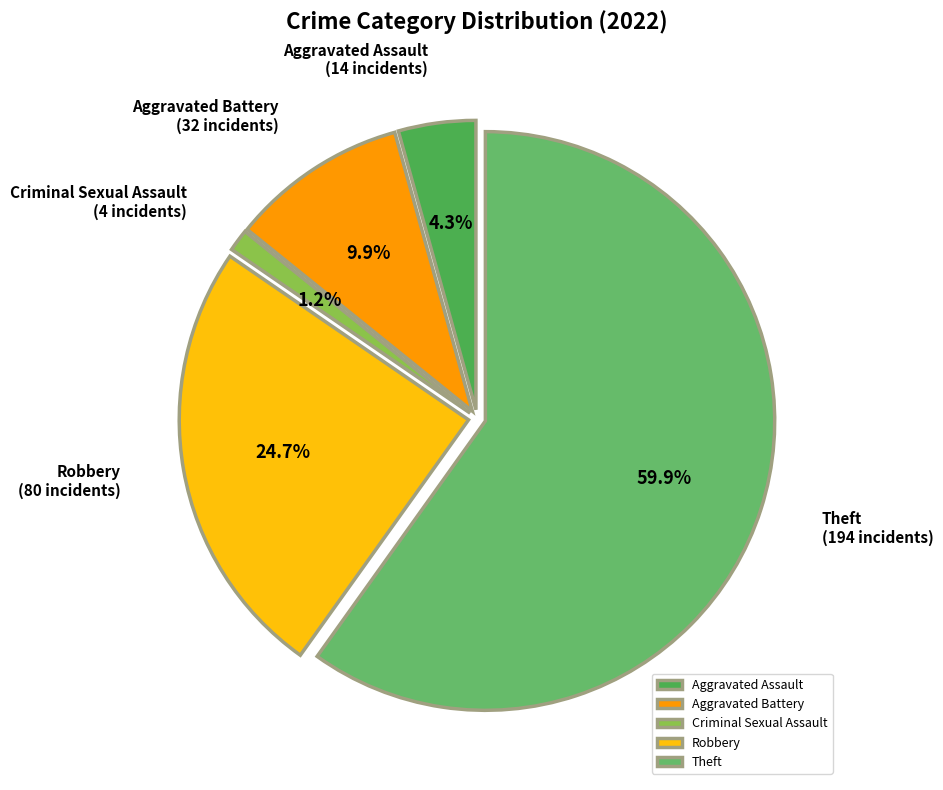

What portion of the pie excludes Aggravated Assault?

95.7%